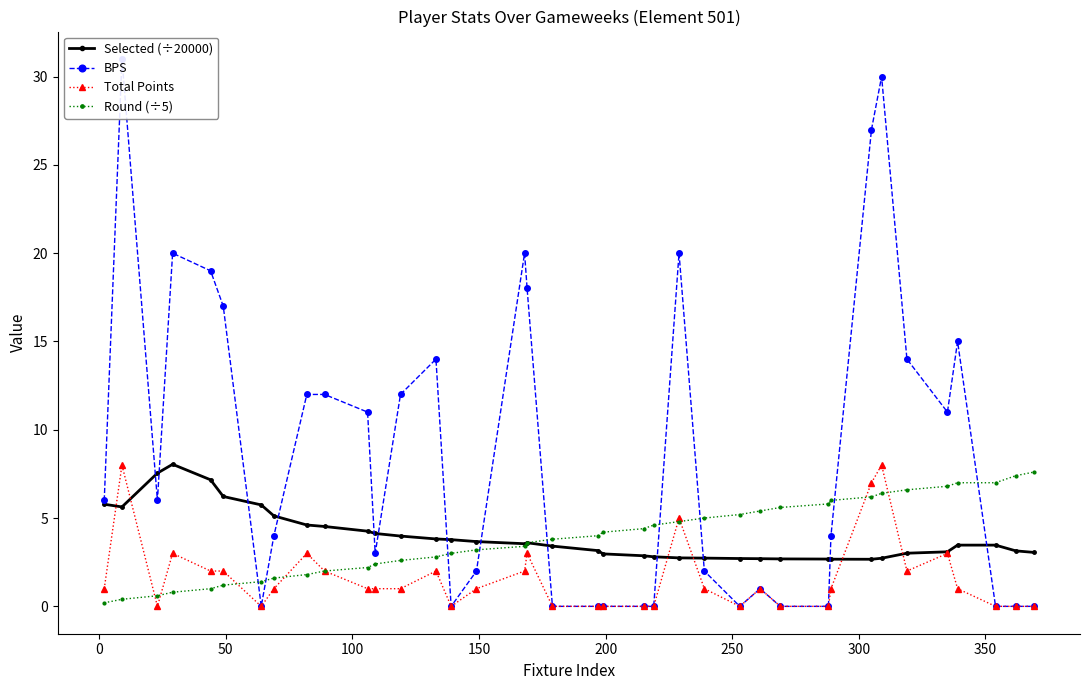

What is the value of the Round (÷5) point at the 30th from the left?

6.0